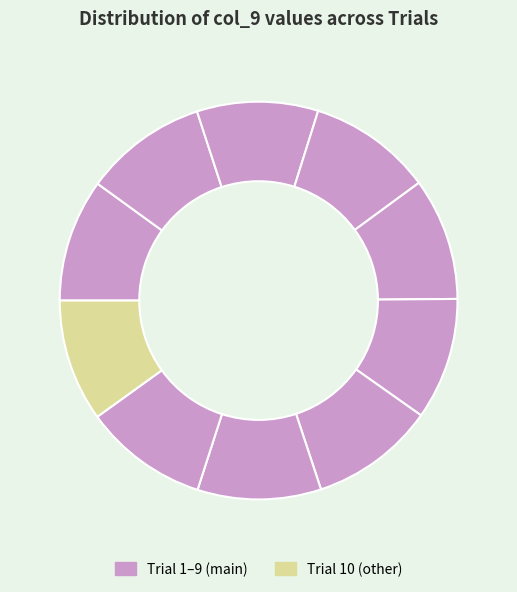

Count the number of slices in the pie.

10